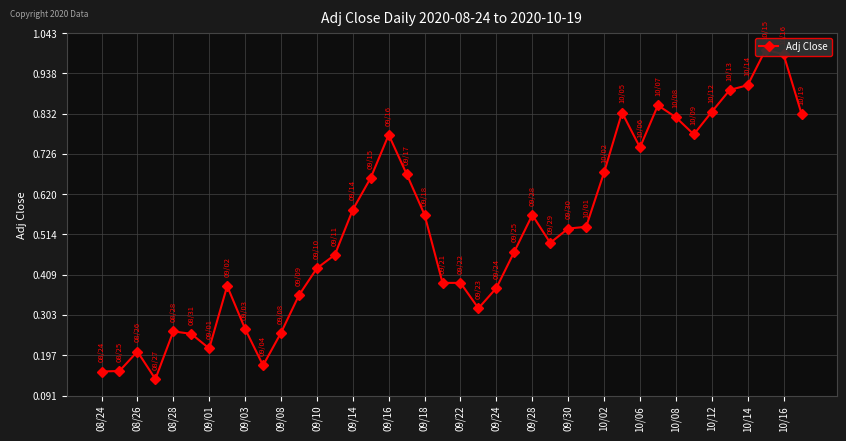

What is the average value?

0.5